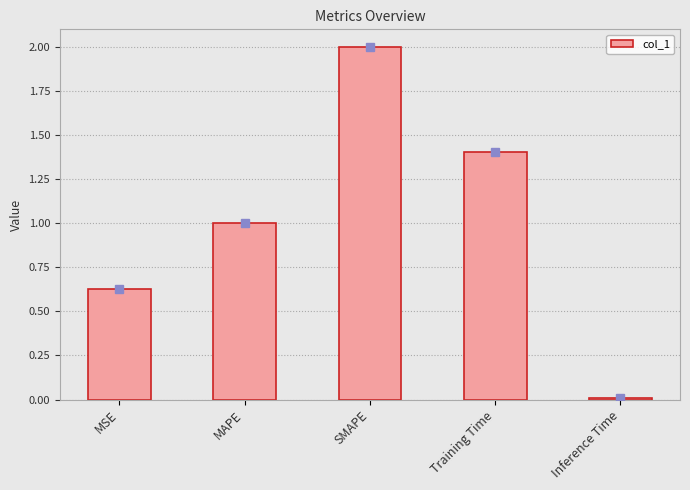

Are the bars horizontal?

No